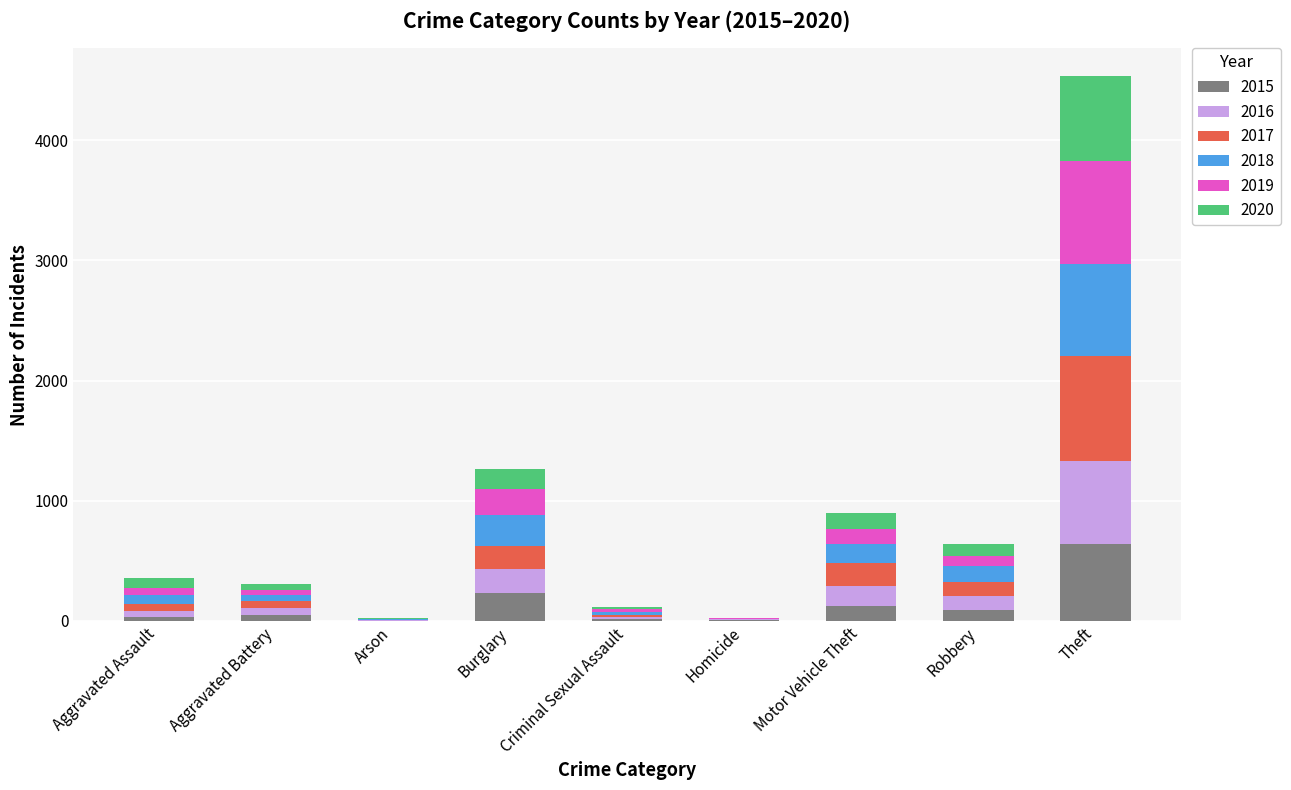

Does the chart contain stacked bars?

Yes